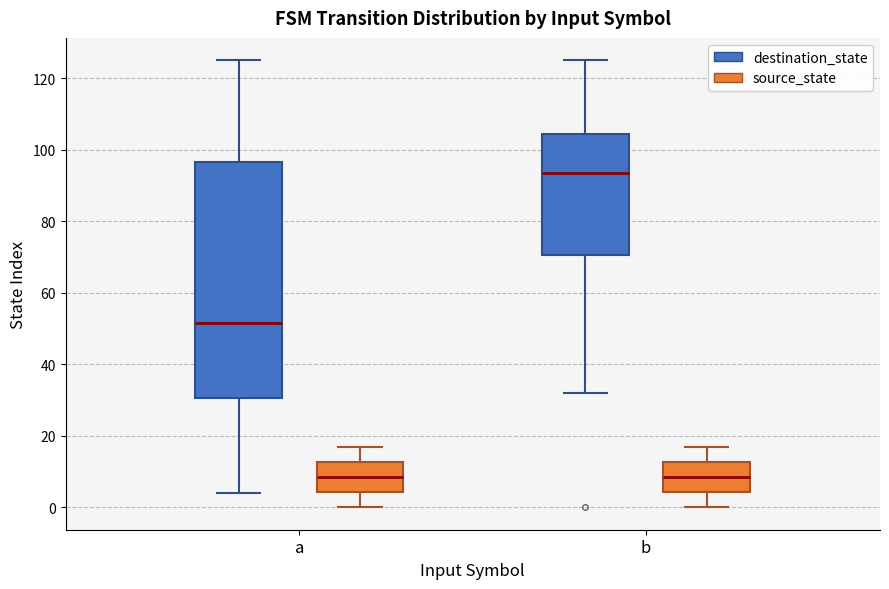

Which box's median line is the highest?

b (destination_state)